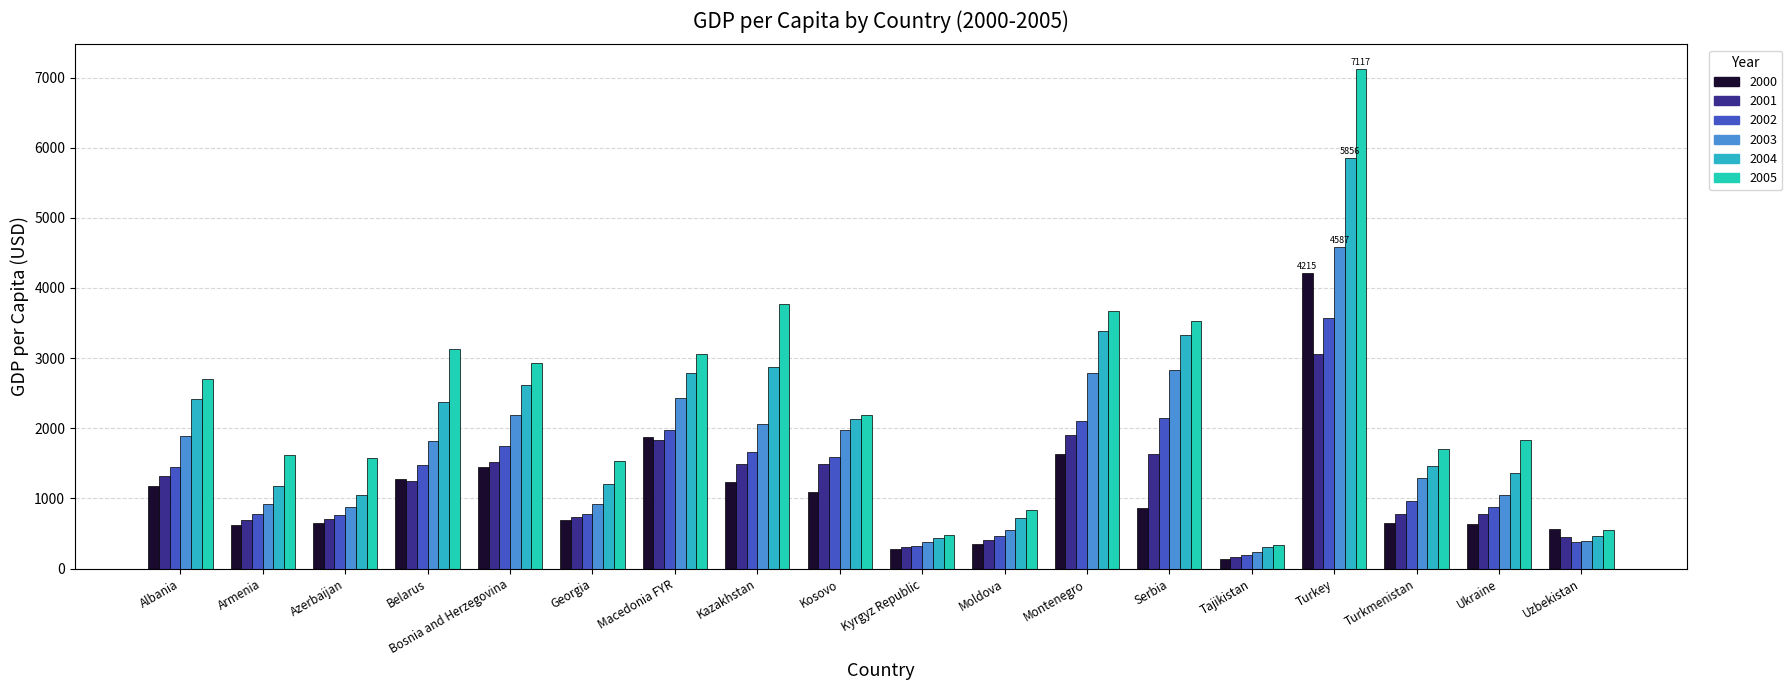

The 2001 series shows 2156.3 at Kazakhstan. True or false?

False